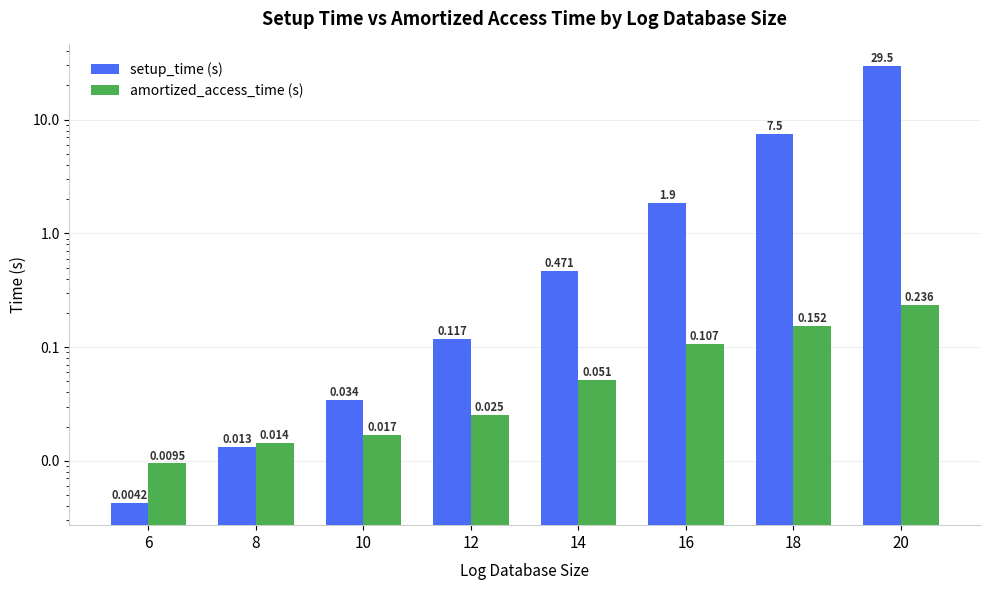

Reading left to right, list all the values displayed in this chart.

setup_time (s): 6=0.0	8=0.0	10=0.0	12=0.1	14=0.5	16=1.9	18=7.5	20=29.5
amortized_access_time (s): 6=0.0	8=0.0	10=0.0	12=0.0	14=0.1	16=0.1	18=0.2	20=0.2